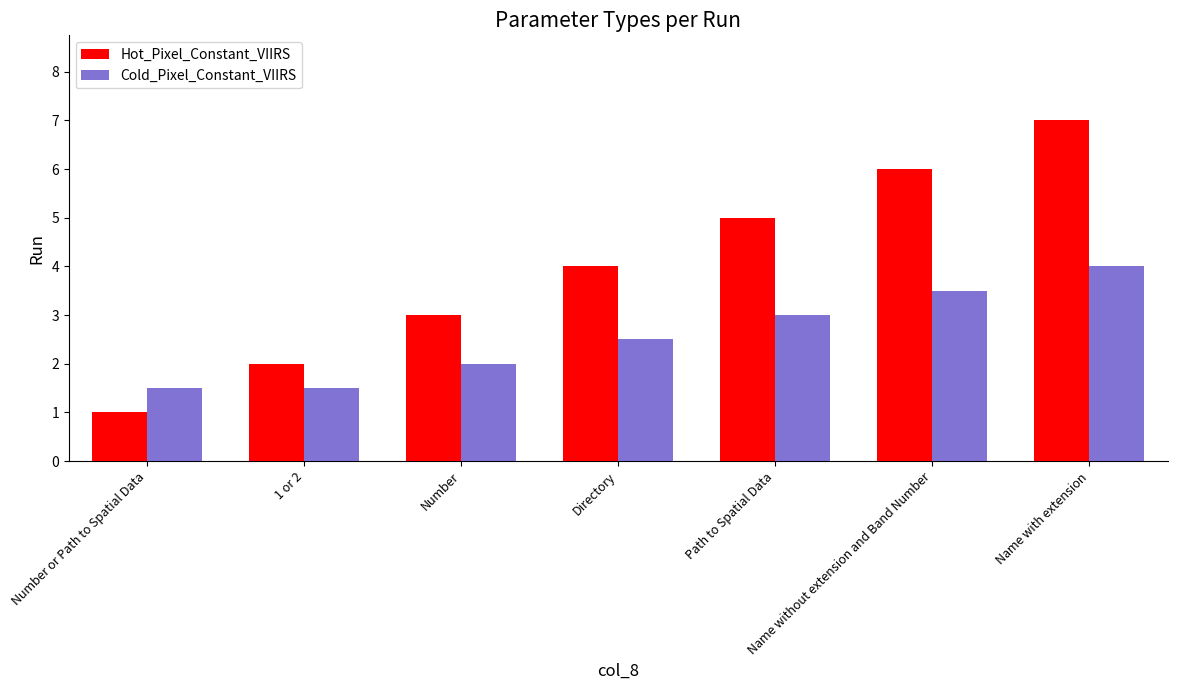

The Cold_Pixel_Constant_VIIRS series shows 5.6 at Name with extension. True or false?

False